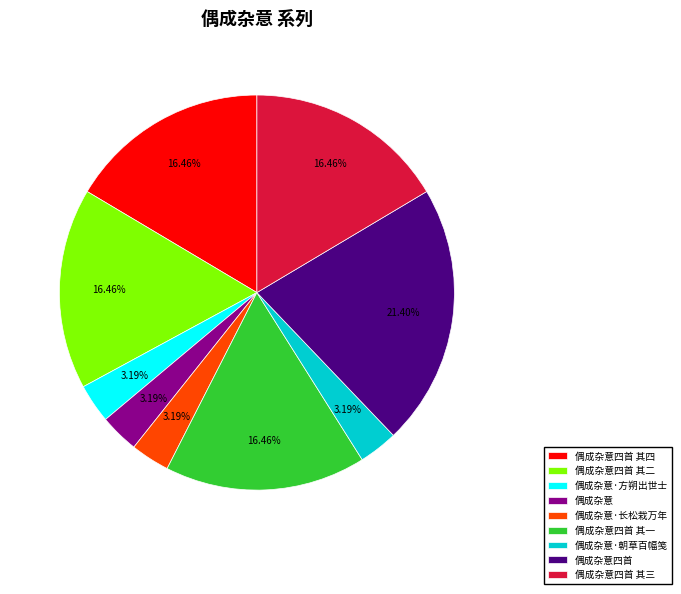

Which slice is the largest?

偶成杂意四首